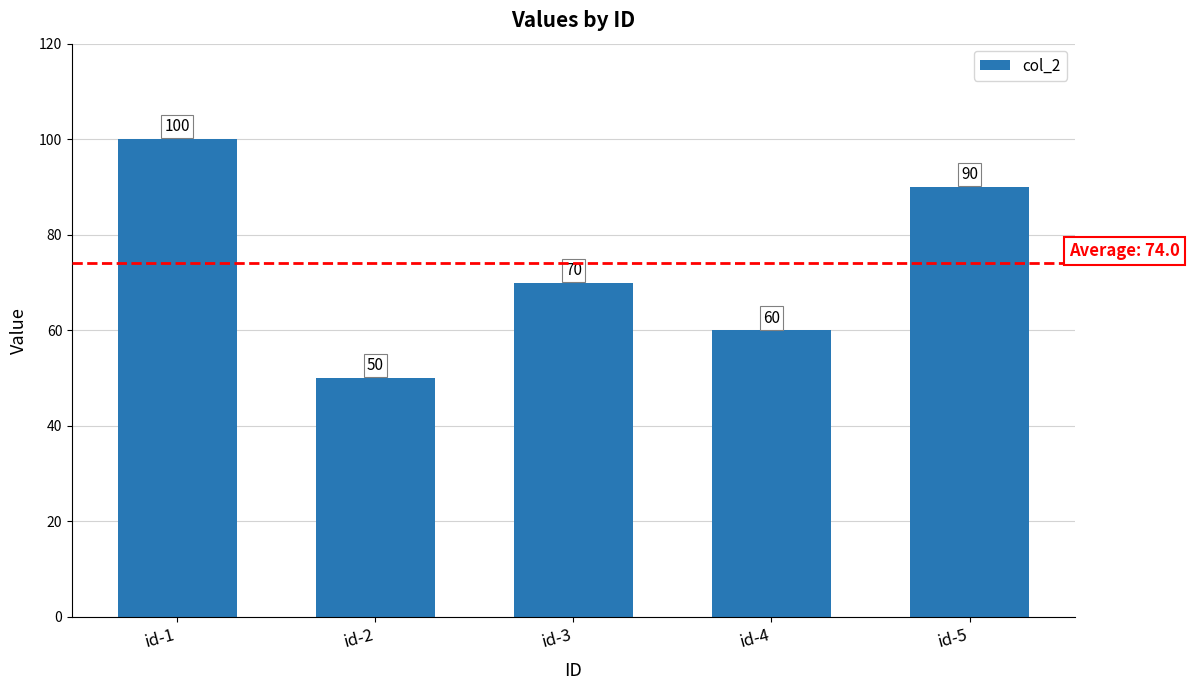

Rank the categories by value from lowest to highest.

id-2, id-4, id-3, id-5, id-1